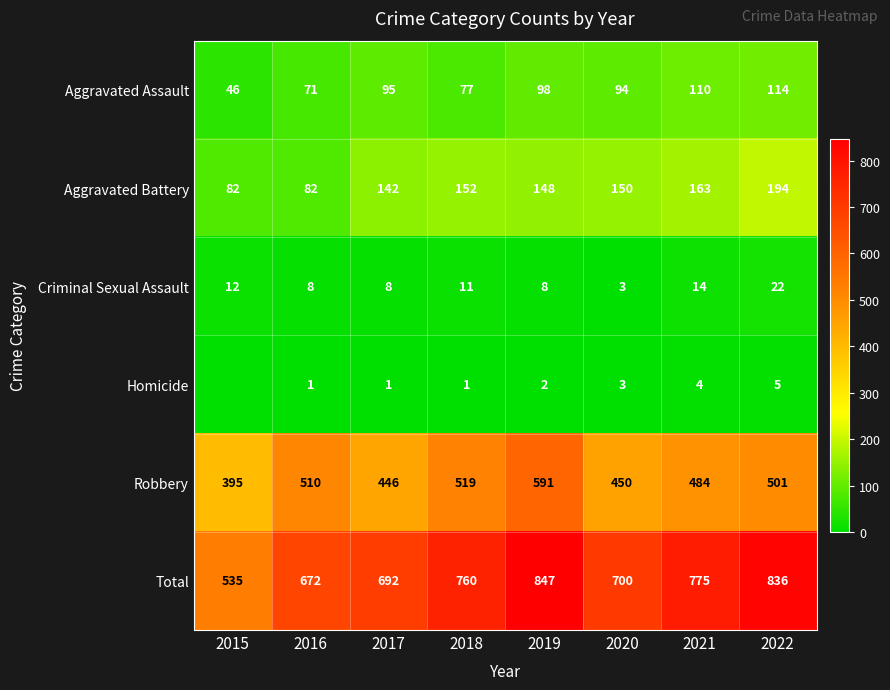

At which label does Total reach its minimum?

2015